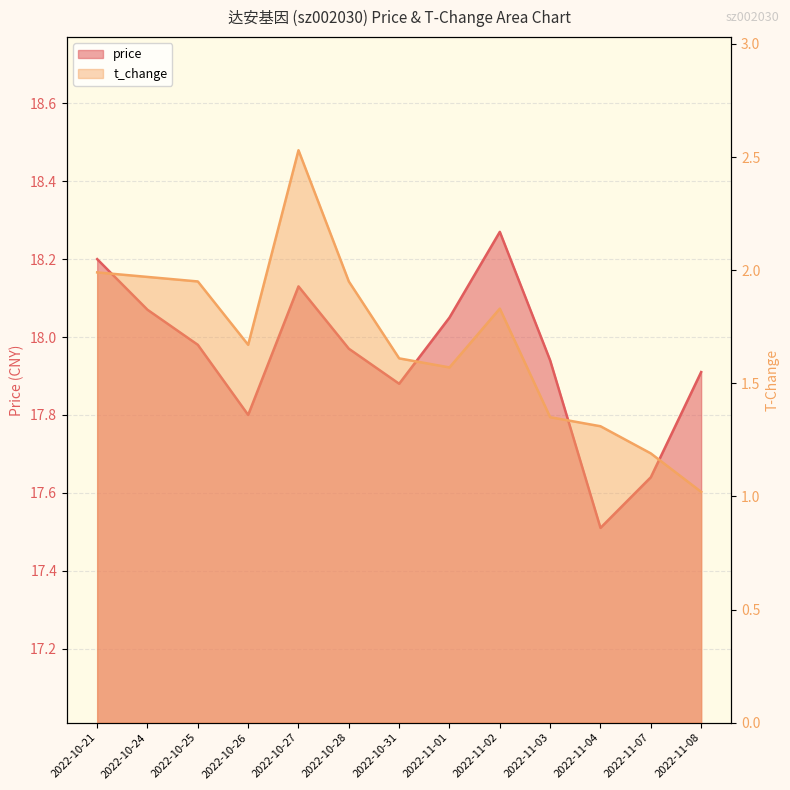

Which series has the widest spread of values?

t_change